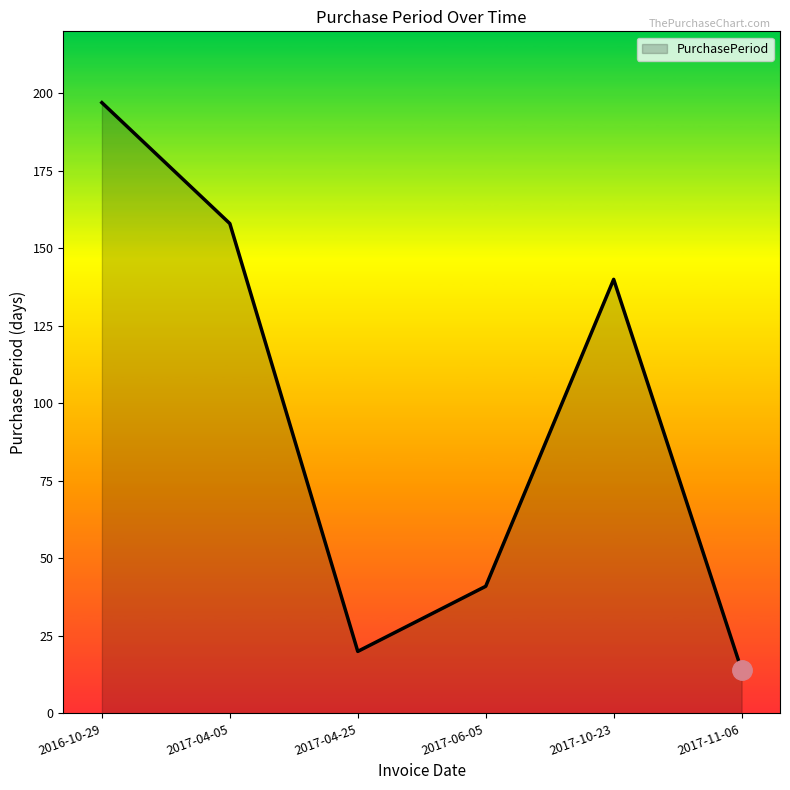

True or false: there are more than 2 points higher than both neighbors.

False